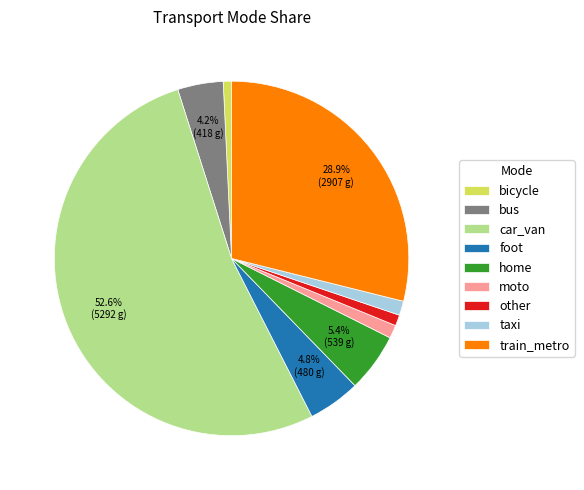

How many segments does this pie chart have?

9